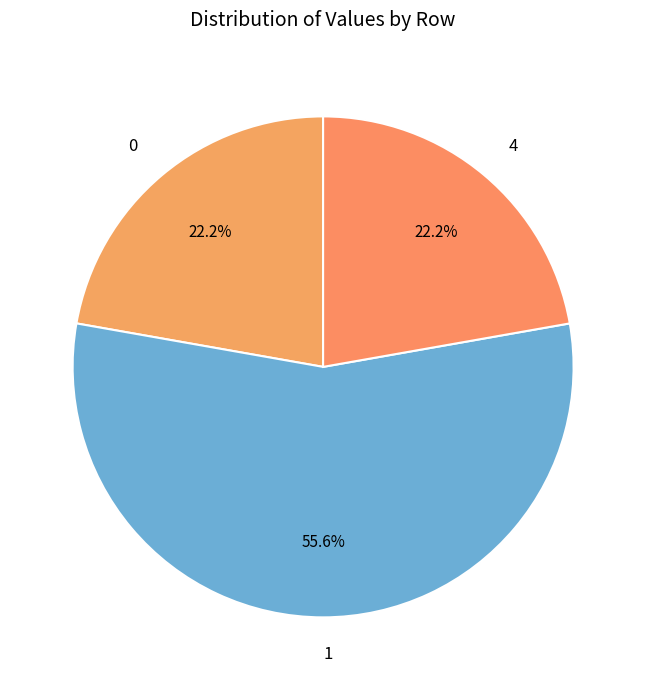

To the nearest percent, what is the average slice percentage?

33%